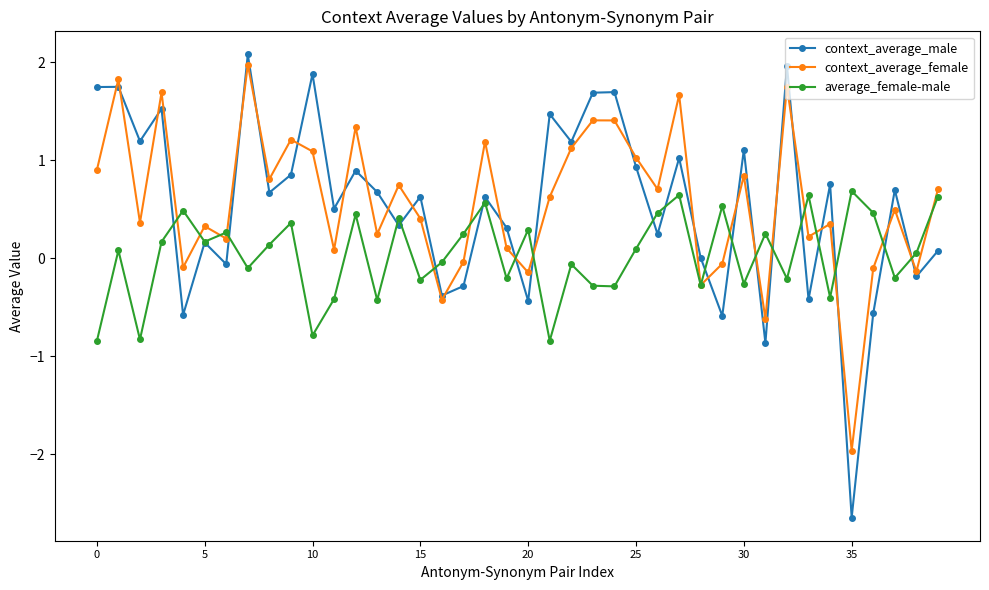

True or false: average_female-male has more than 1 points higher than both neighbors.

True